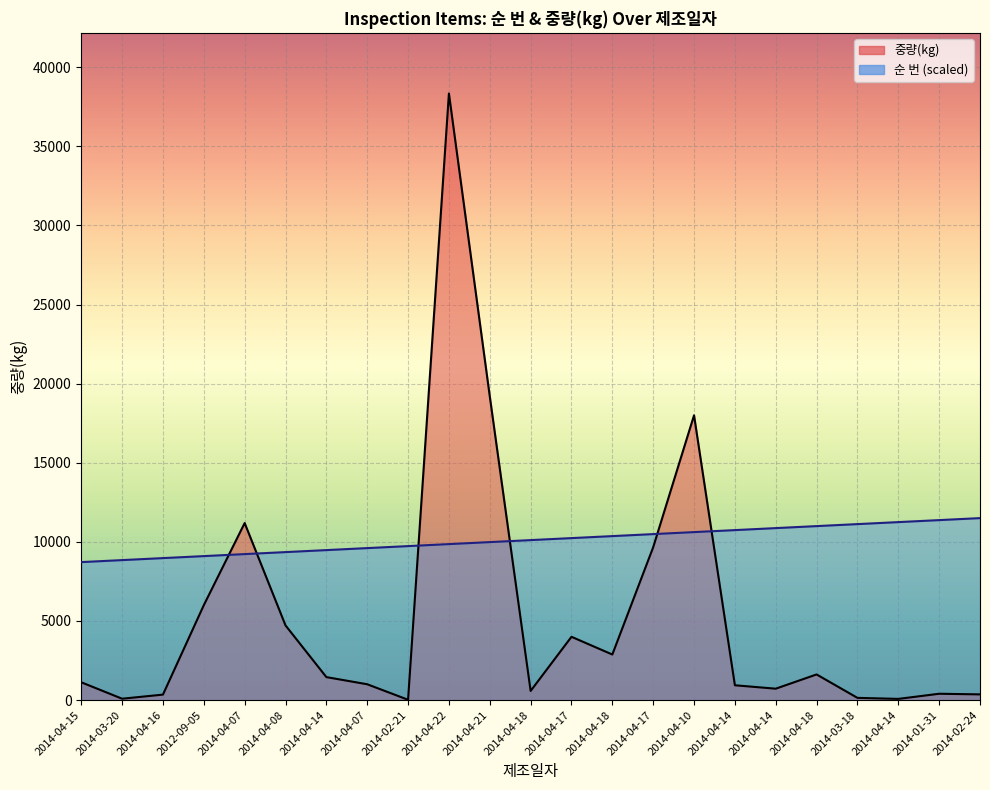

What is the label of the 22nd point from the right?

2014-03-20